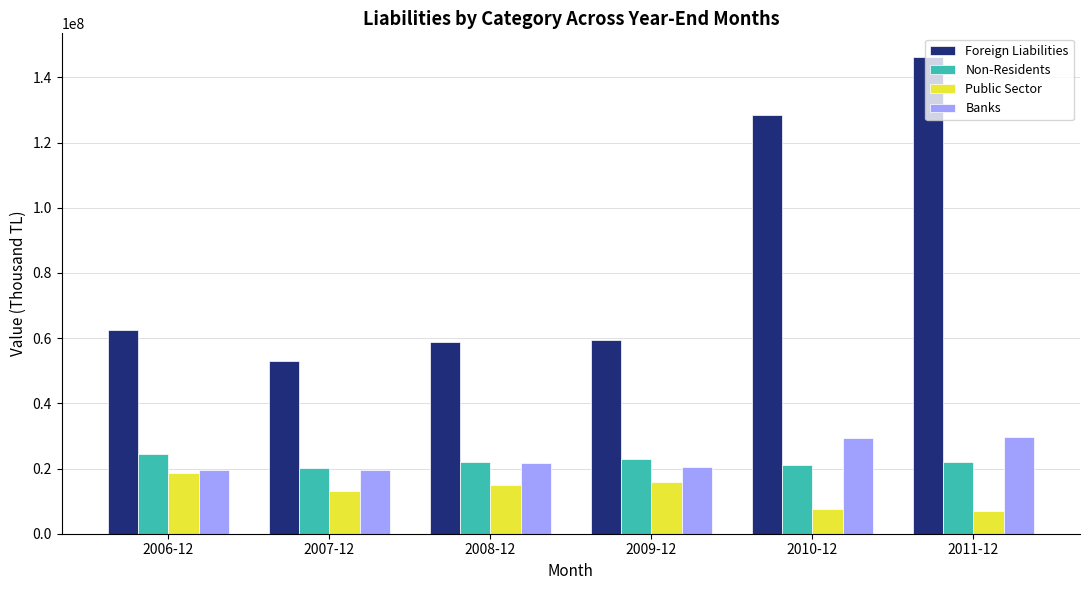

How many data points in Banks are less than 21702652?

3